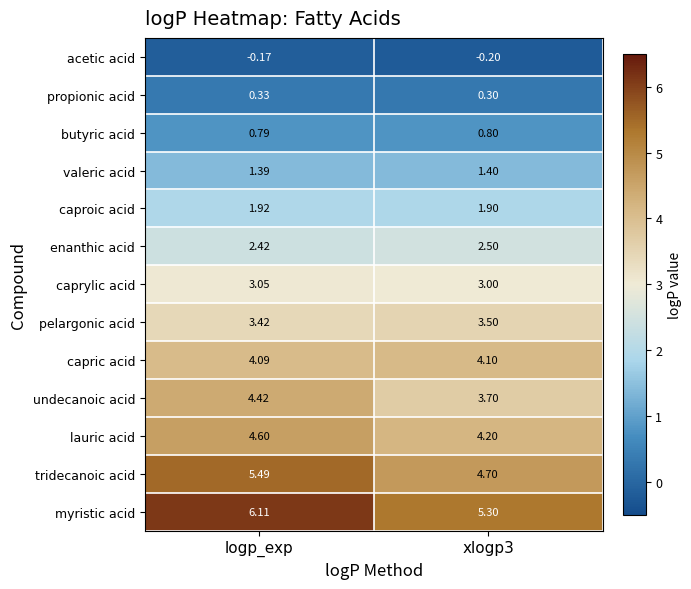

Rank the series by their maximum value, from lowest to highest.

acetic acid, propionic acid, butyric acid, valeric acid, caproic acid, enanthic acid, caprylic acid, pelargonic acid, capric acid, undecanoic acid, lauric acid, tridecanoic acid, myristic acid